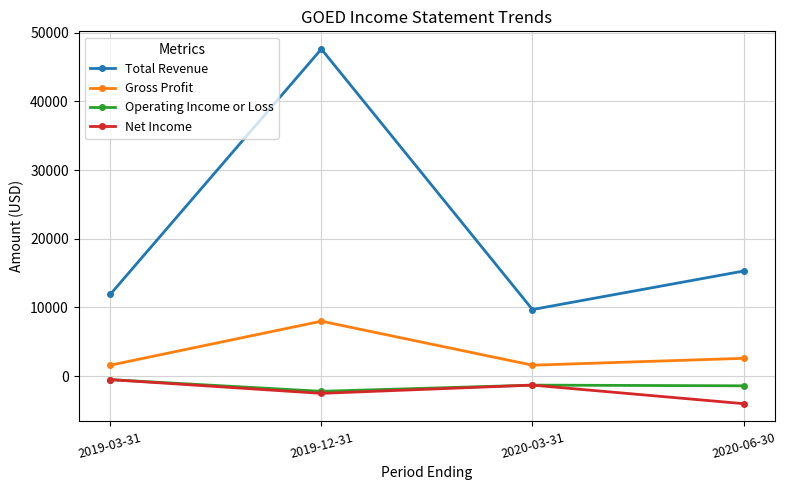

Which series has the widest spread of values?

Total Revenue